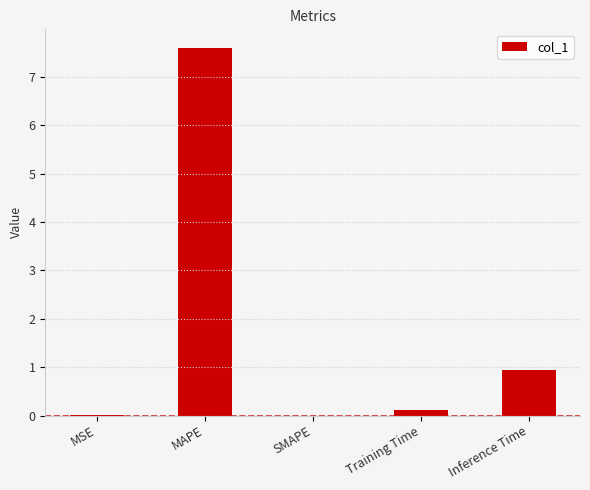

Which has a higher value, Inference Time or MSE?

Inference Time